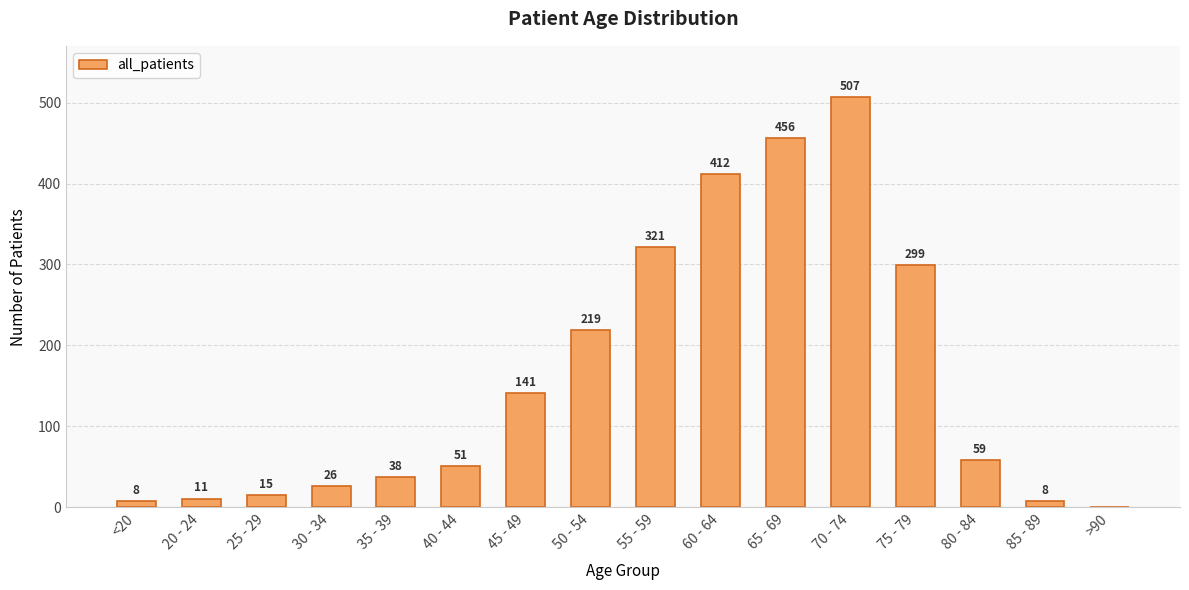

What is the maximum value shown in the chart?

507